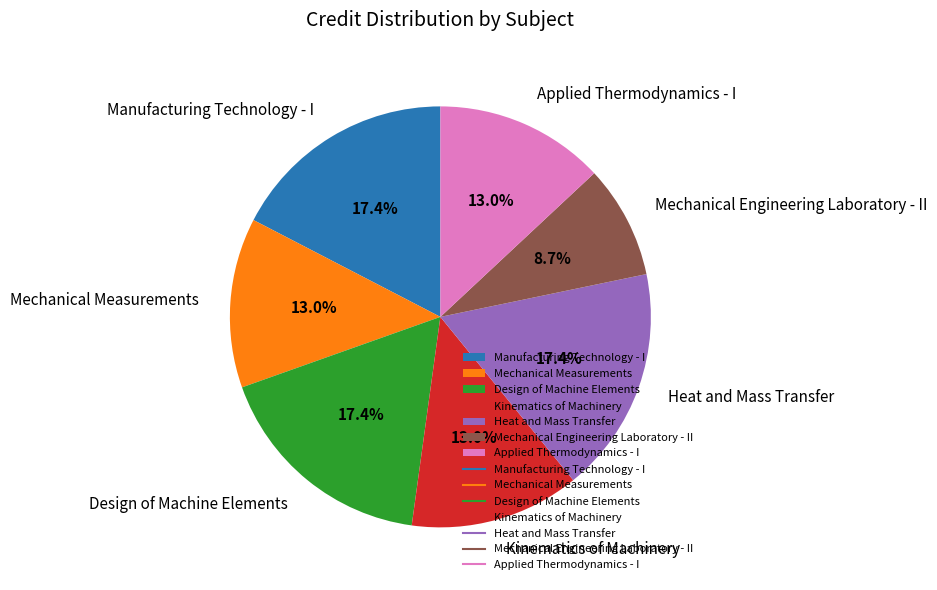

Is the sum of Applied Thermodynamics - I and Manufacturing Technology - I greater than half?

No